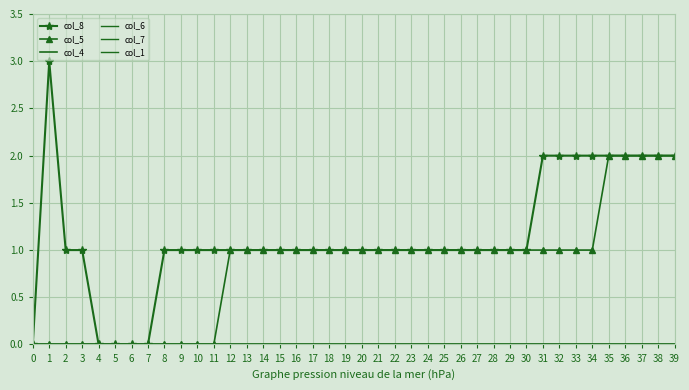

Reading left to right, what are all the values shown in this chart?

col_8: 0	3	1	1	0	0	0	0	1	1	1	1	1	1	1	1	1	1	1	1	1	1	1	1	1	1	1	1	1	1	1	2	2	2	2	2	2	2	2	2
col_5: 0	0	0	0	0	0	0	0	0	0	0	0	1	1	1	1	1	1	1	1	1	1	1	1	1	1	1	1	1	1	1	1	1	1	1	2	2	2	2	2
col_4: 0	0	0	0	0	0	0	0	0	0	0	0	0	0	0	0	0	0	0	0	0	0	0	0	0	0	0	0	0	0	0	0	0	0	0	0	0	0	0	0
col_6: 0	0	0	0	0	0	0	0	0	0	0	0	0	0	0	0	0	0	0	0	0	0	0	0	0	0	0	0	0	0	0	0	0	0	0	0	0	0	0	0
col_7: 0	0	0	0	0	0	0	0	0	0	0	0	0	0	0	0	0	0	0	0	0	0	0	0	0	0	0	0	0	0	0	0	0	0	0	0	0	0	0	0
col_1: 0	0	0	0	0	0	0	0	0	0	0	0	0	0	0	0	0	0	0	0	0	0	0	0	0	0	0	0	0	0	0	0	0	0	0	0	0	0	0	0